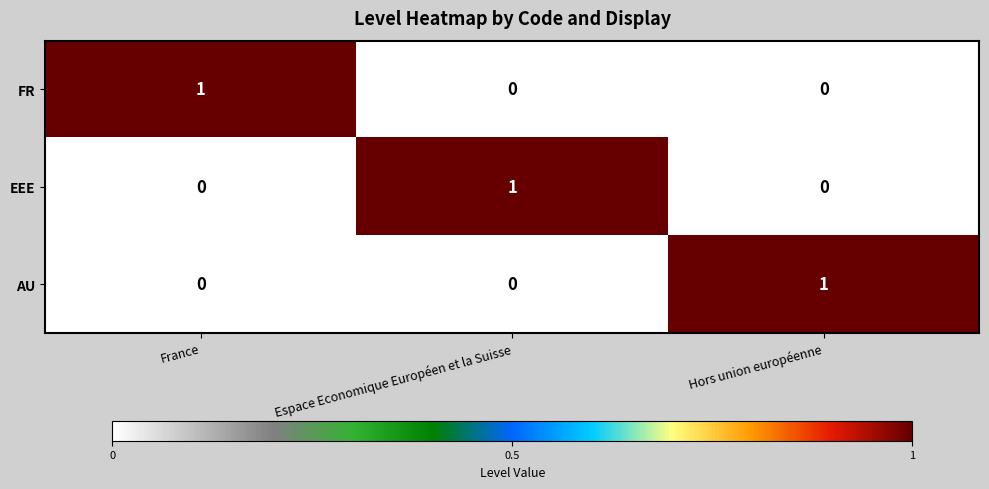

The AU series shows 0 at France. True or false?

True